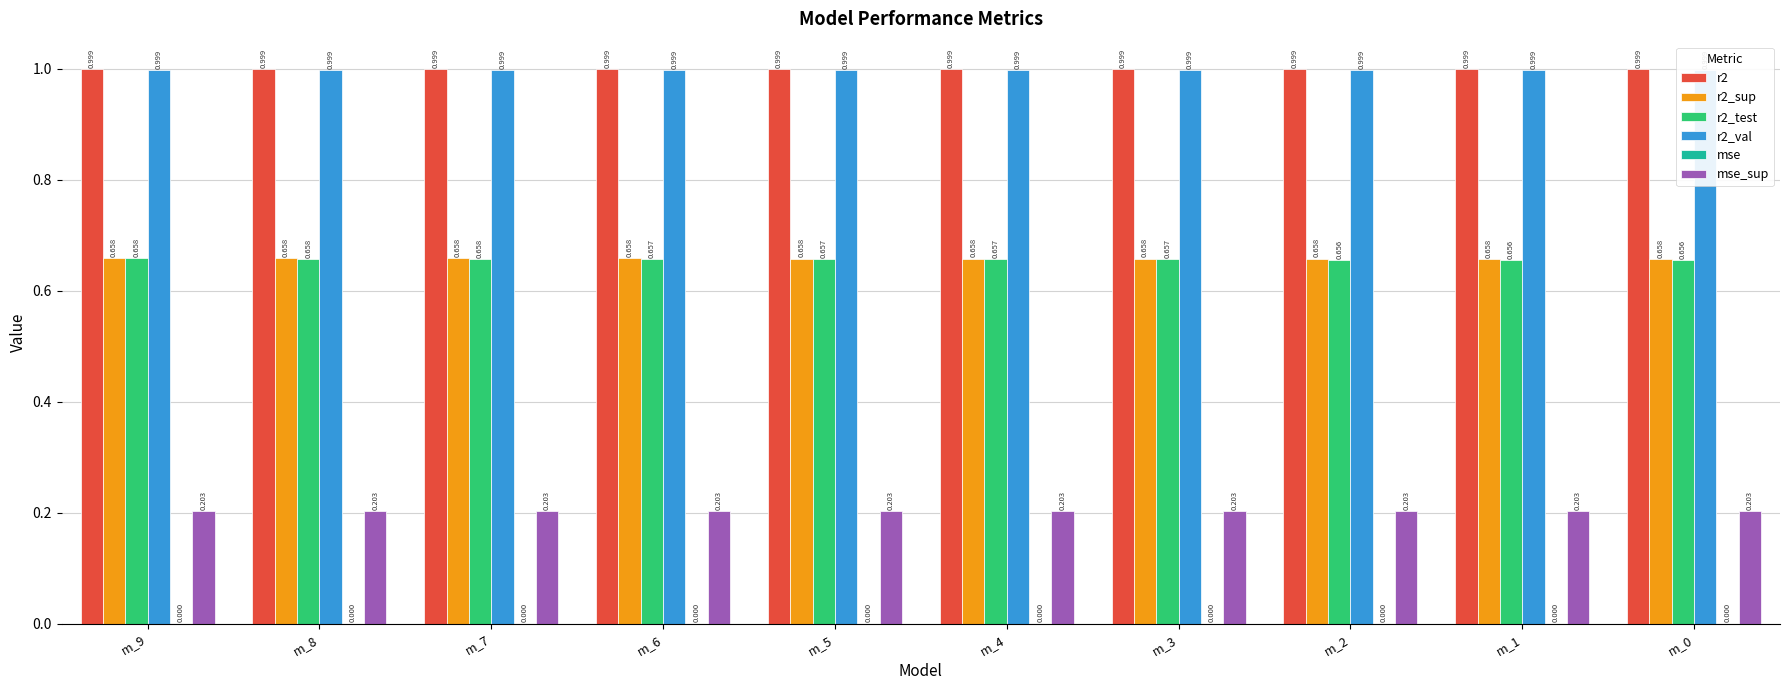

Is the value of r2 at m_9 greater than the value of r2_test at m_5?

Yes